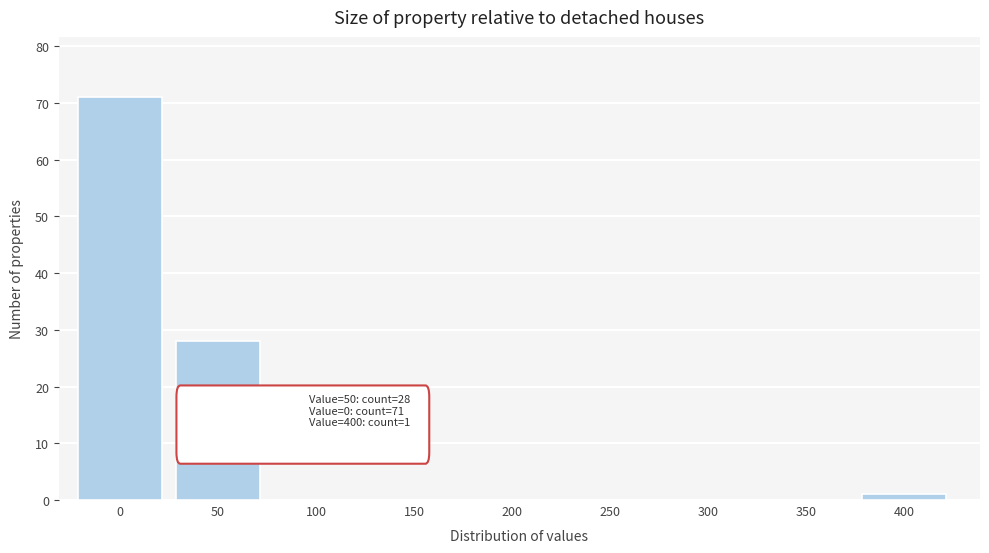

Reading right to left, transcribe all the data shown in this chart.

400=1	350=0	300=0	250=0	200=0	150=0	100=0	50=28	0=71